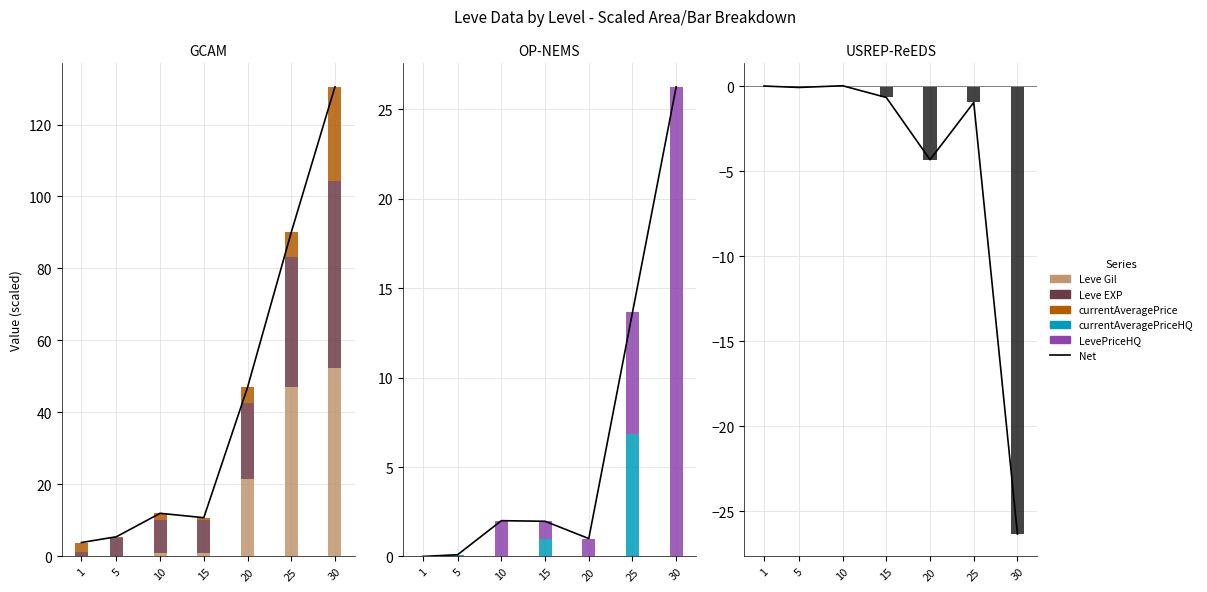

Which label corresponds to the largest value in the chart?

30